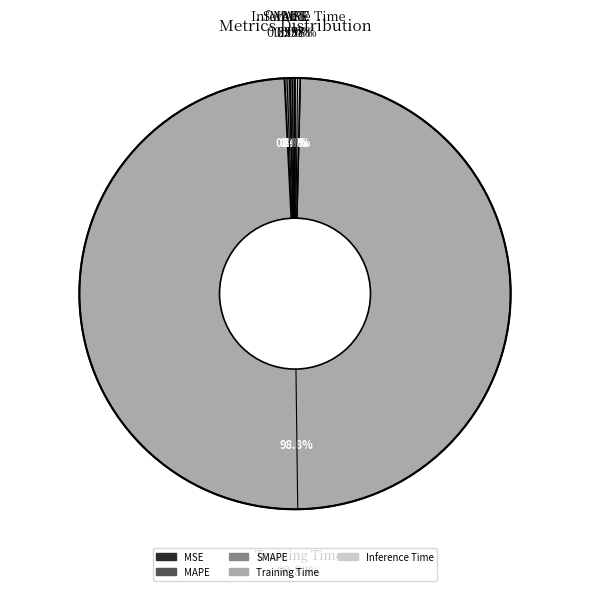

Do MSE and SMAPE together represent more than half of the pie?

No